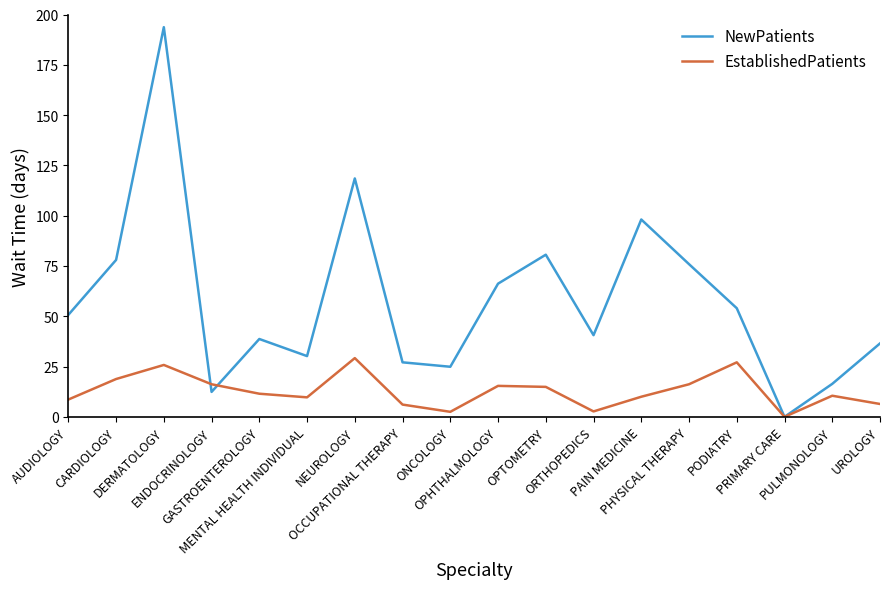

What is the total value across all series at OPTOMETRY?

95.5